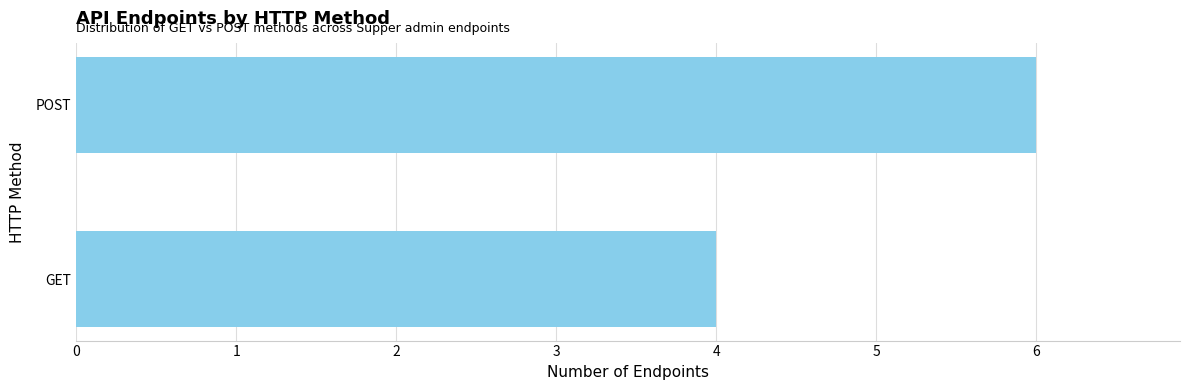

Reading bottom to top, list all the values displayed in this chart.

4	6